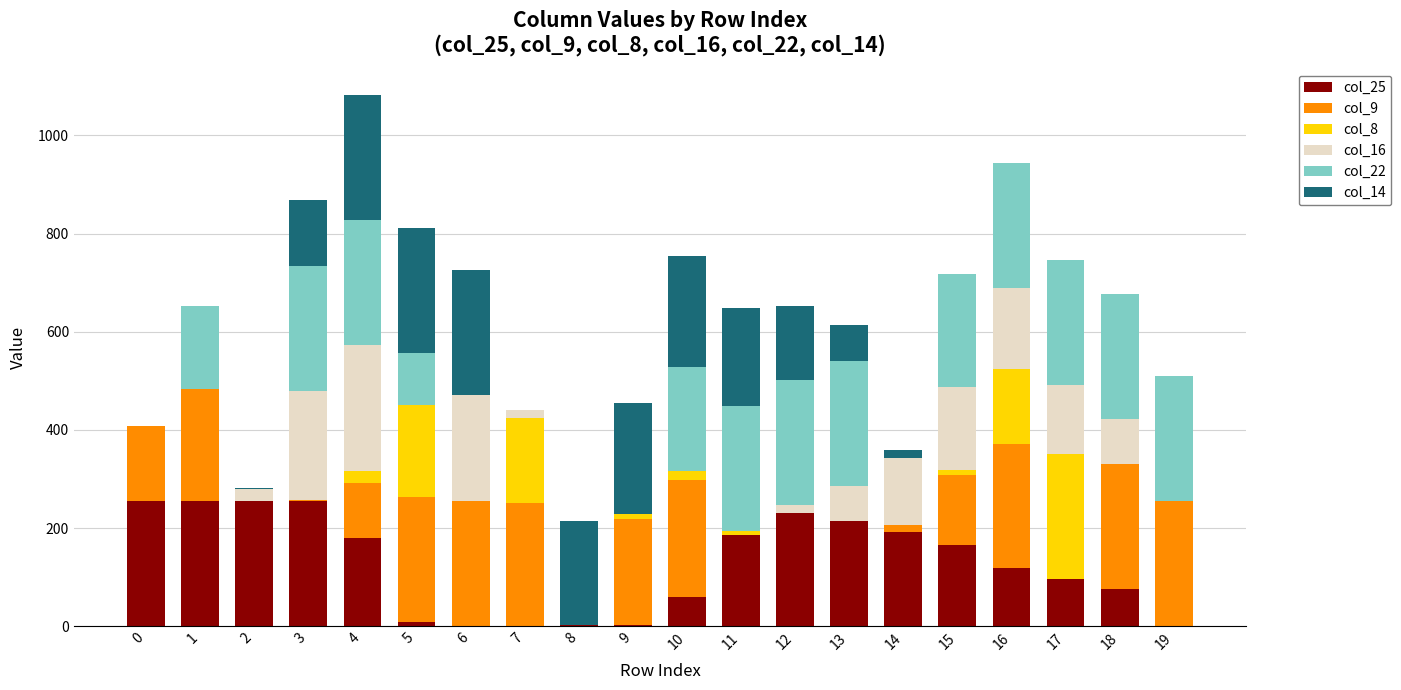

At which category is the sum across all series the highest?

4